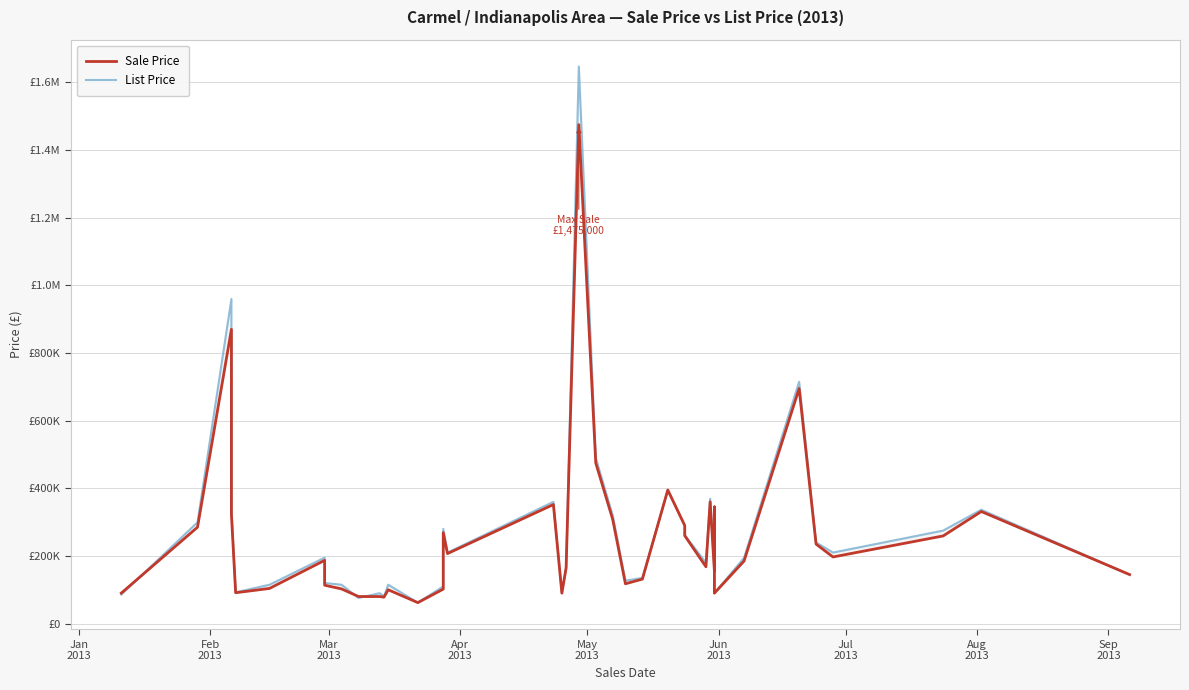

Is it true that Sale Price equals 168586 at Apr
2013?

False